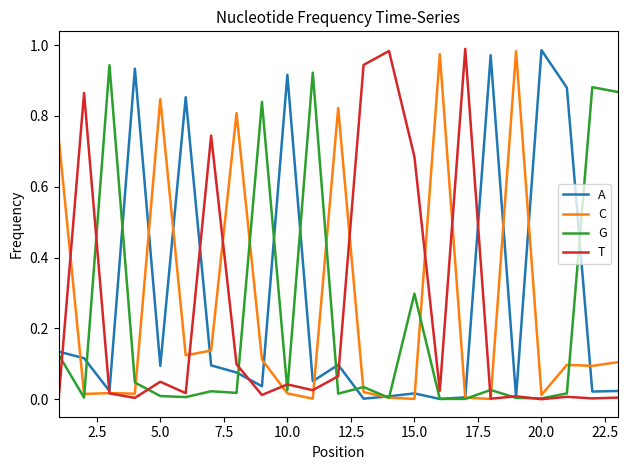

Which series has the largest total across all categories?

A